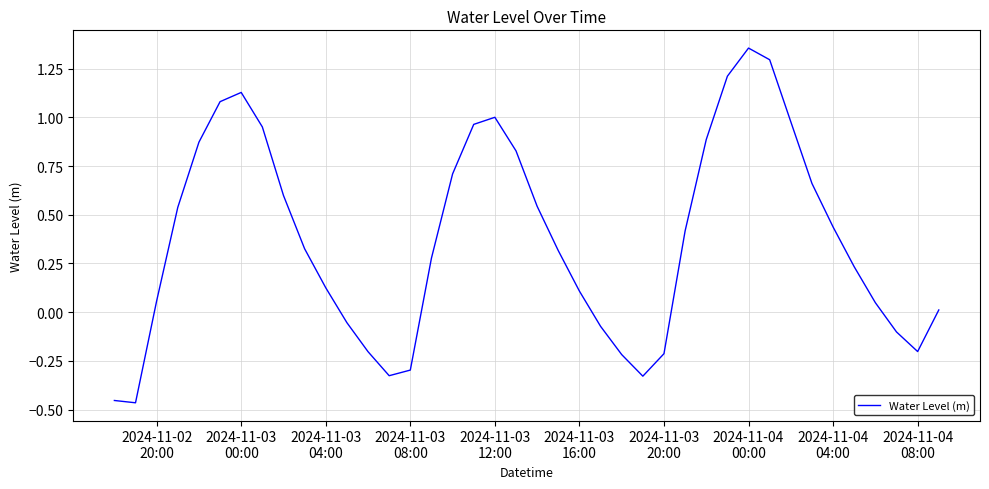

What is the difference between the maximum and minimum values?

1.8